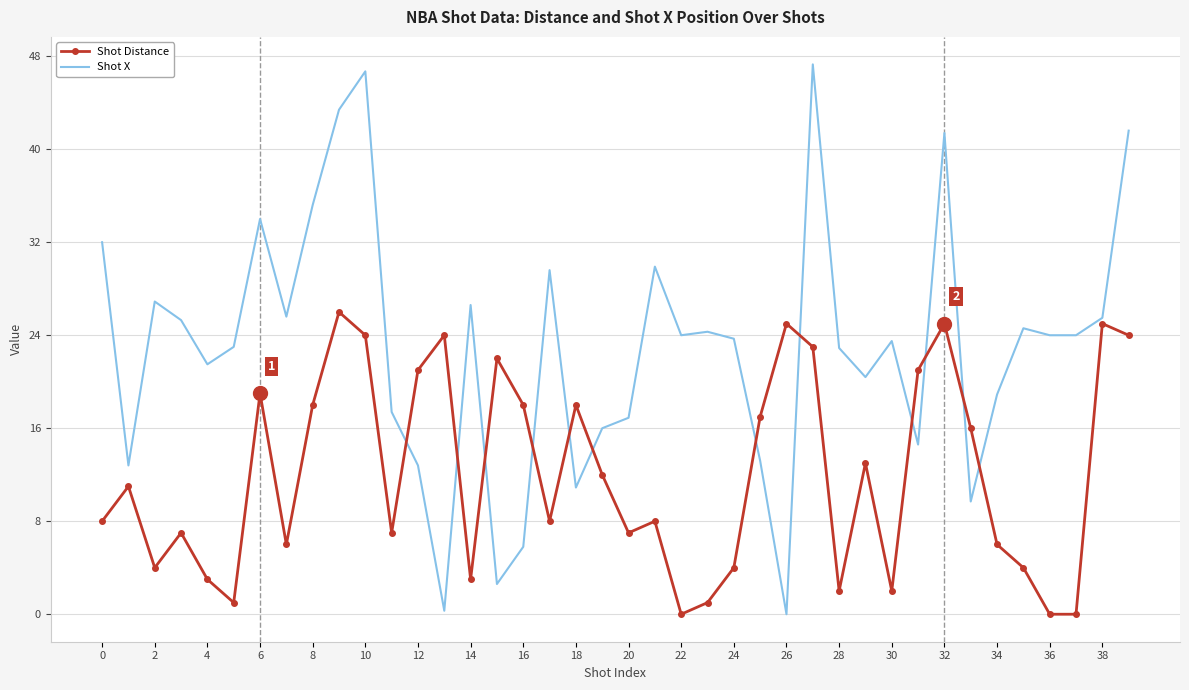

Rank the series by their average value, from lowest to highest.

Shot Distance, Shot X